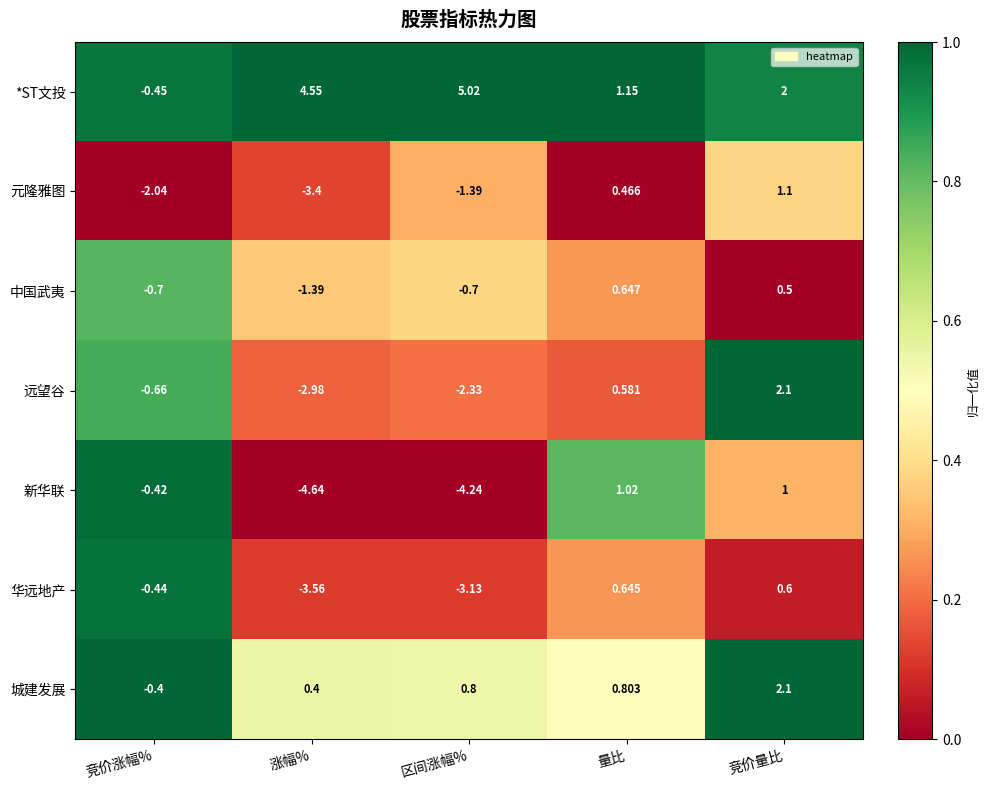

Rank the series at 量比 from lowest to highest value.

元隆雅图, 远望谷, 华远地产, 中国武夷, 城建发展, 新华联, *ST文投